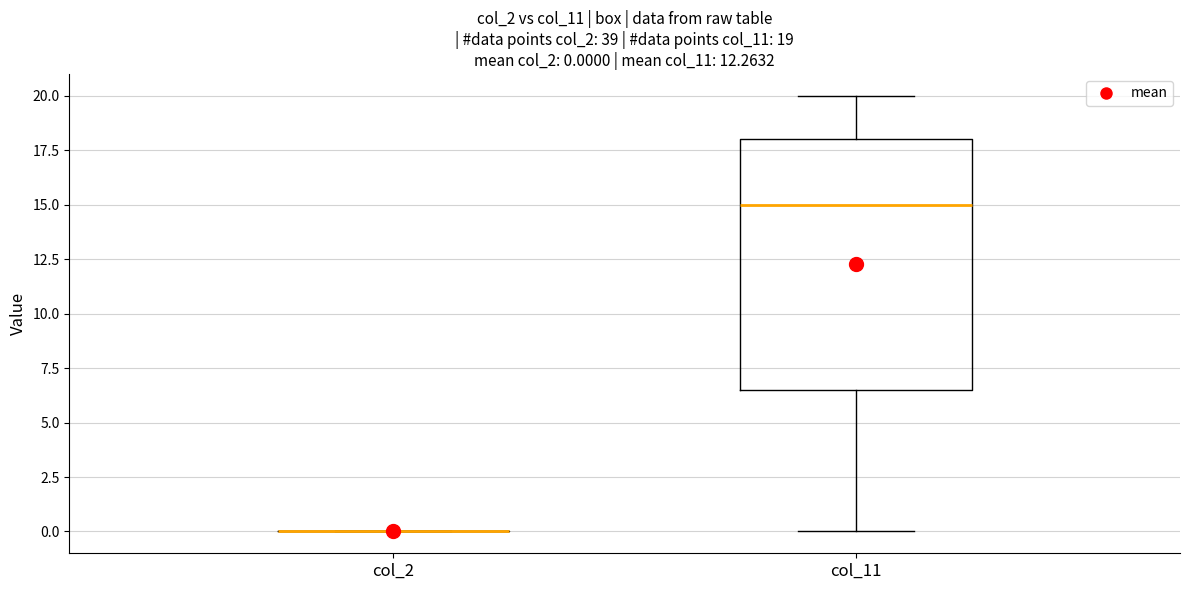

Comparing the boxes themselves (not the whiskers), which one is the tallest?

col_11